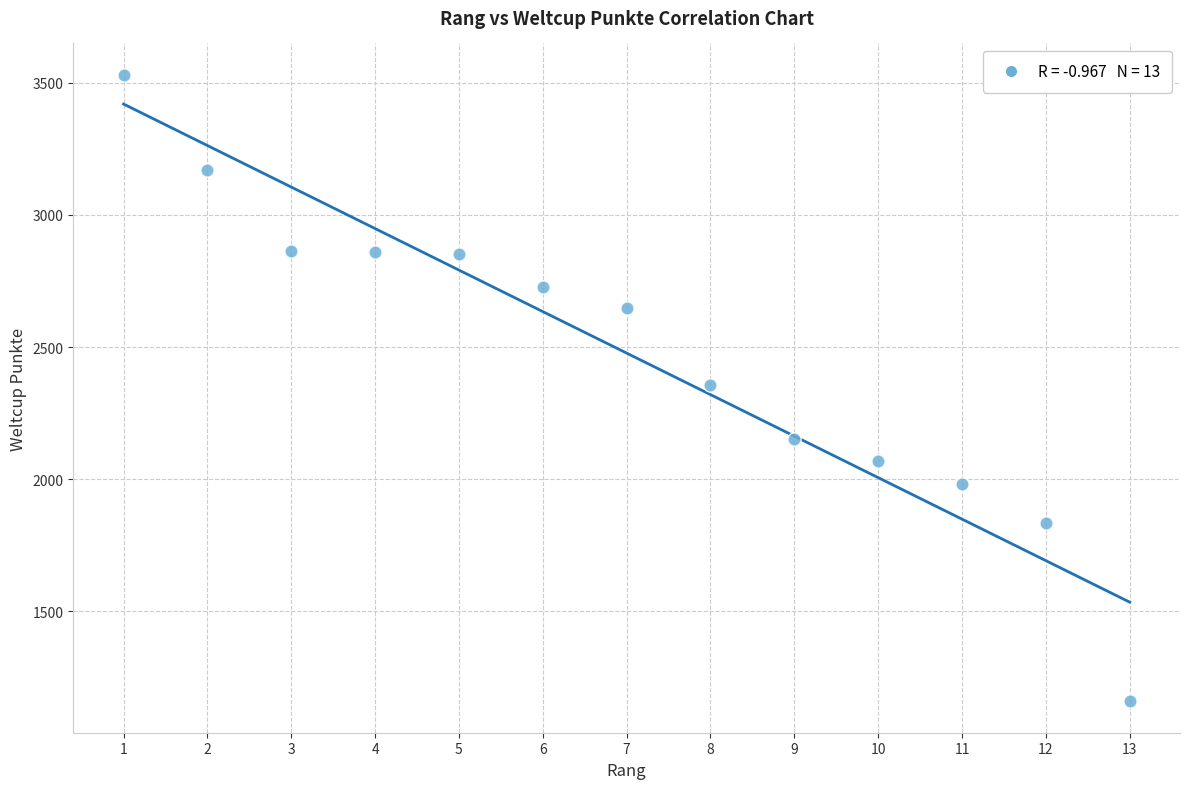

What is the range of Y values (max minus min)?

2373